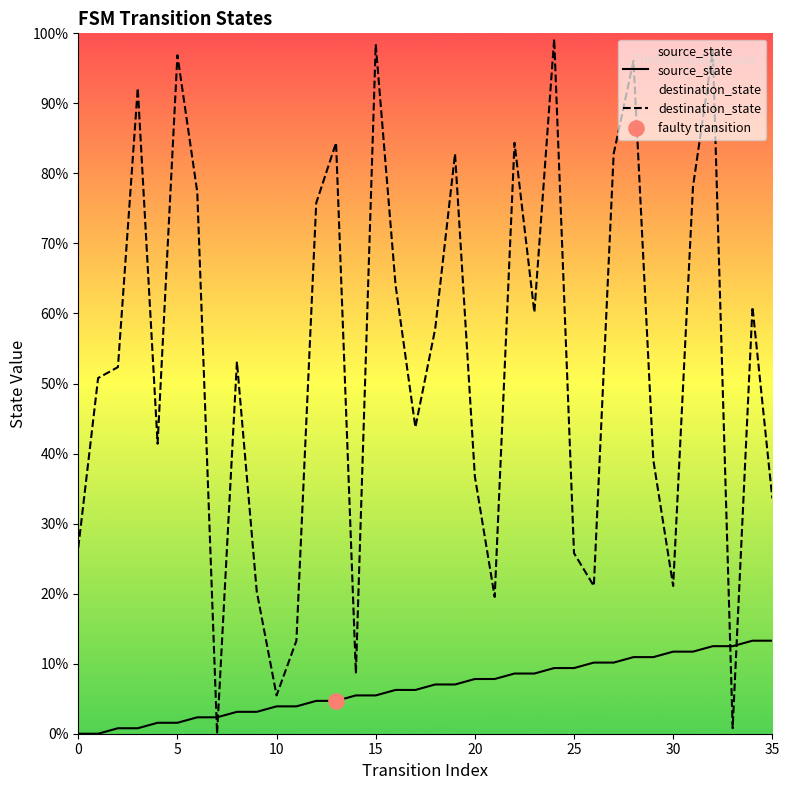

Which series has the largest total across all categories?

destination_state